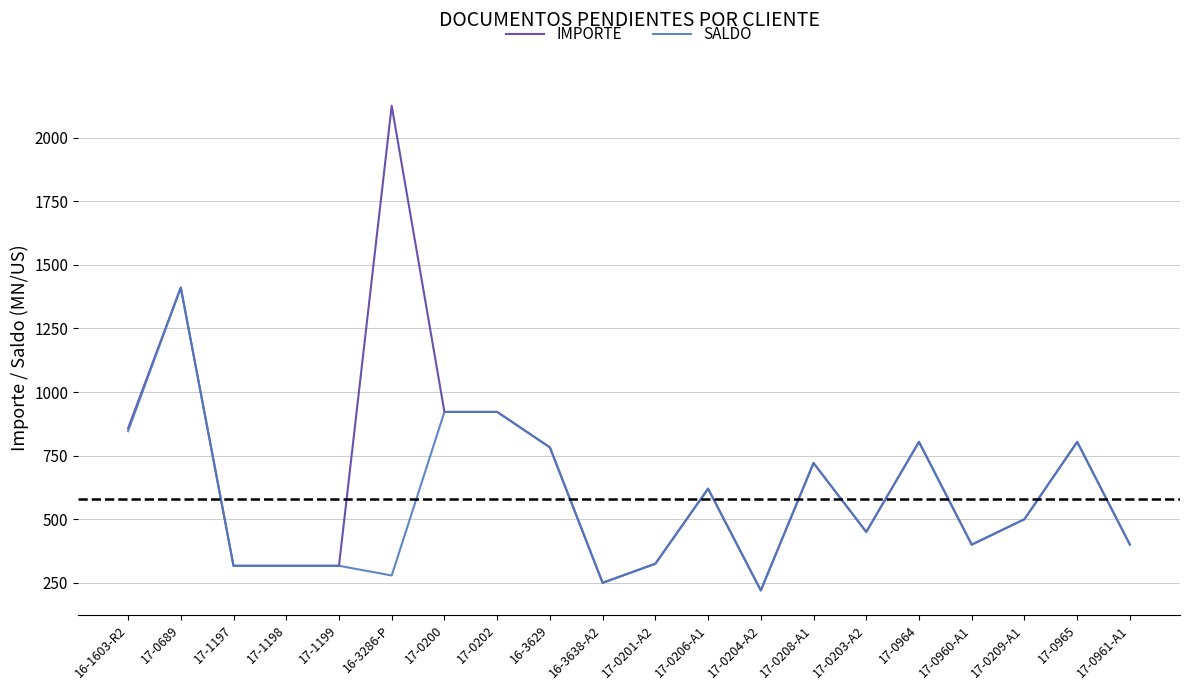

Which series has the largest total across all categories?

IMPORTE